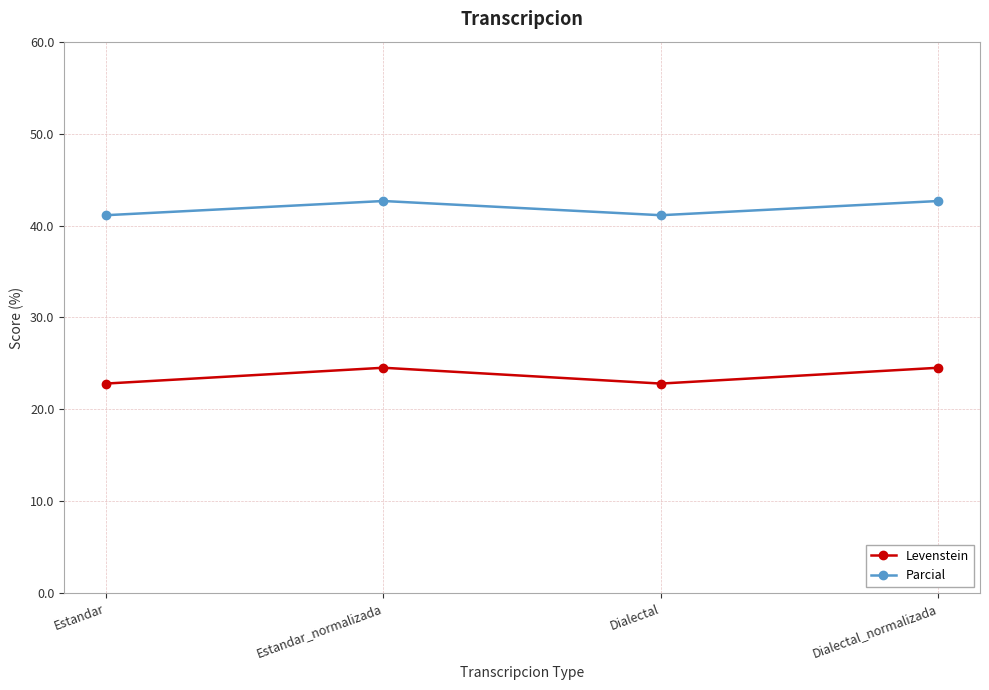

List the series in order of their peak value, highest first.

Parcial, Levenstein